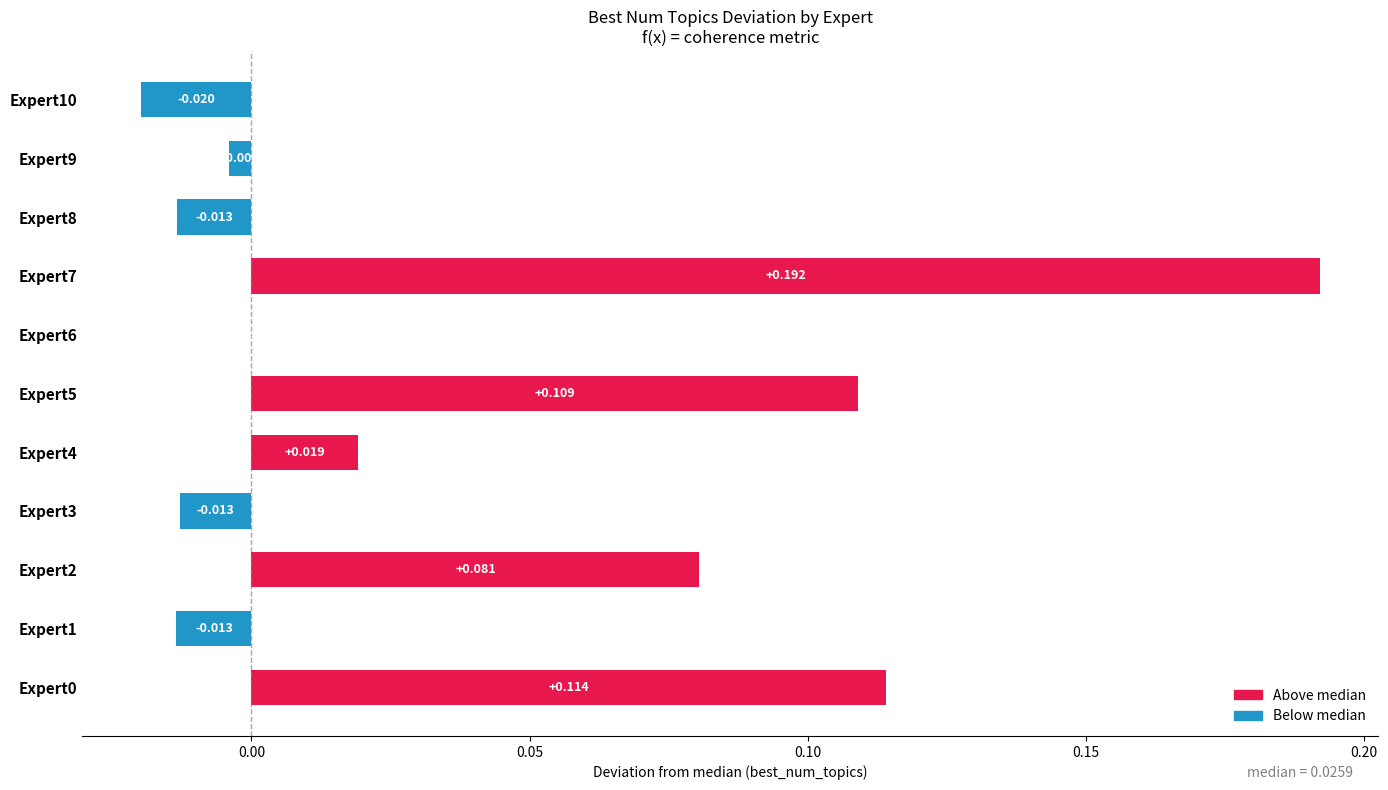

How many series are shown in this chart?

1